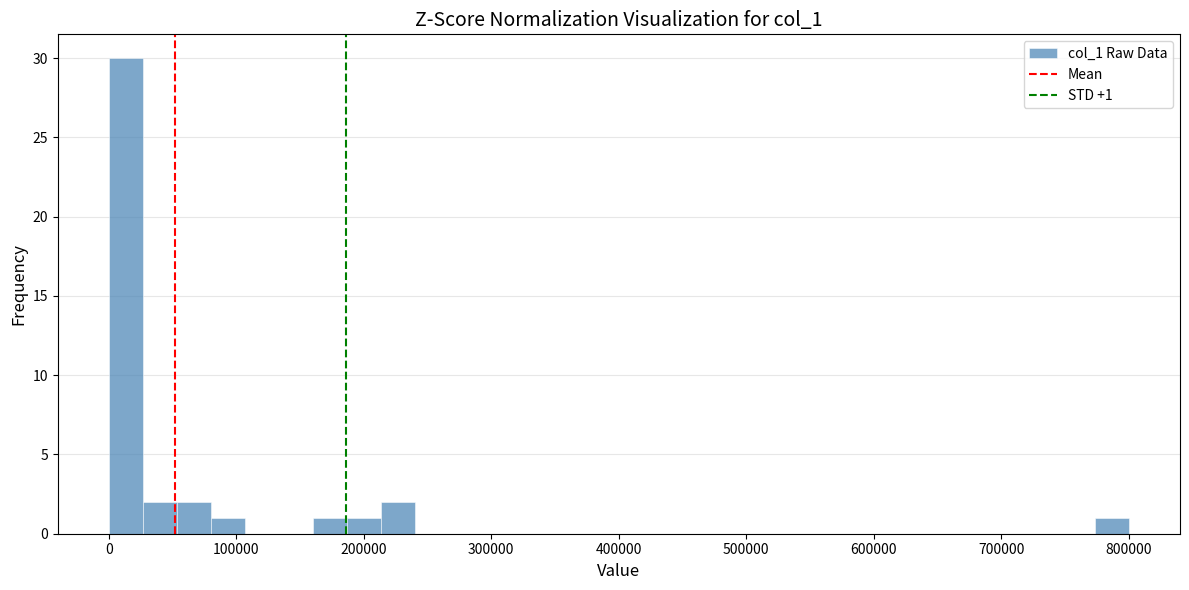

Around what value on the x-axis is the tallest bar? Give the approximate position of its centre, as read against the axis.

10000